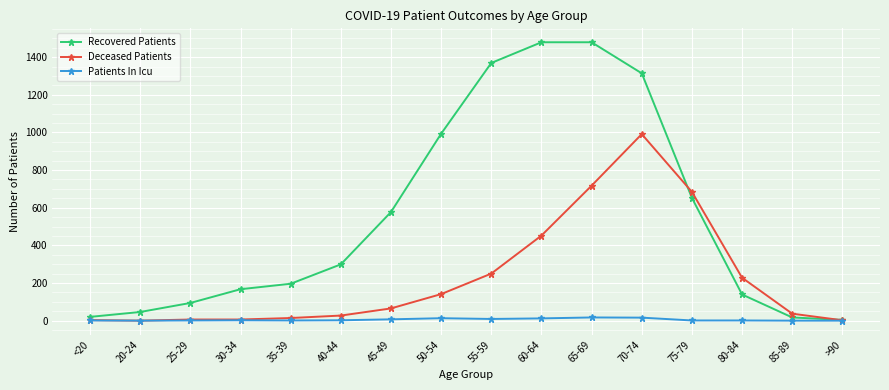

At which label is Deceased Patients closest to 495?

60-64